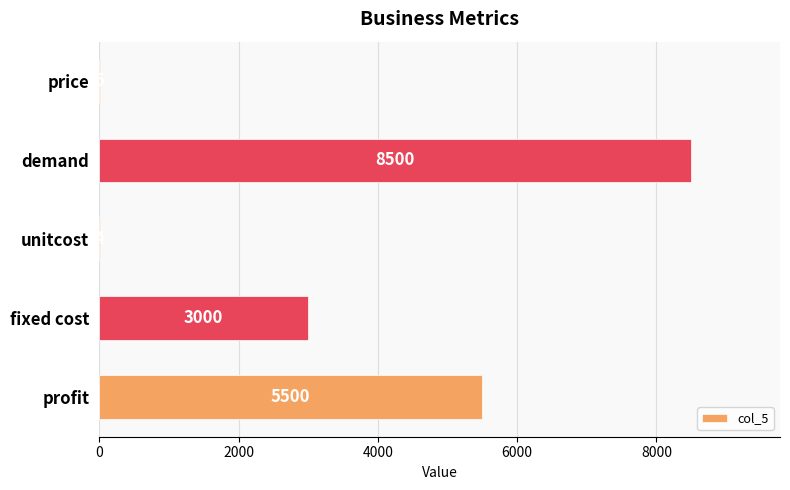

Which category has the highest value across all series?

demand